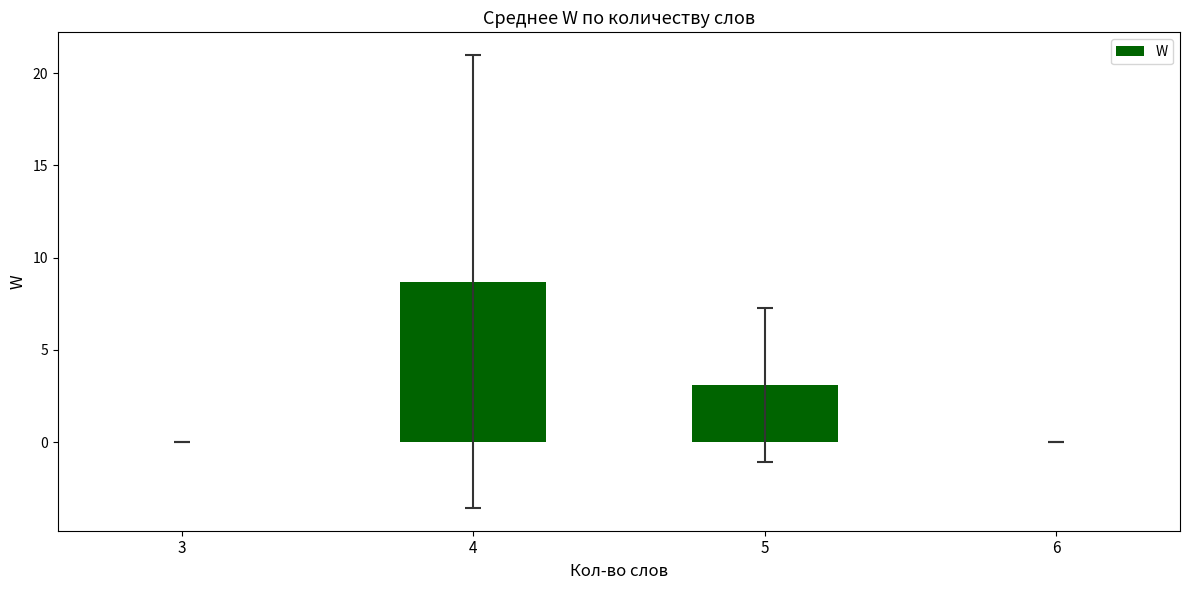

What is the change in value from 5 to 6?

-3.1